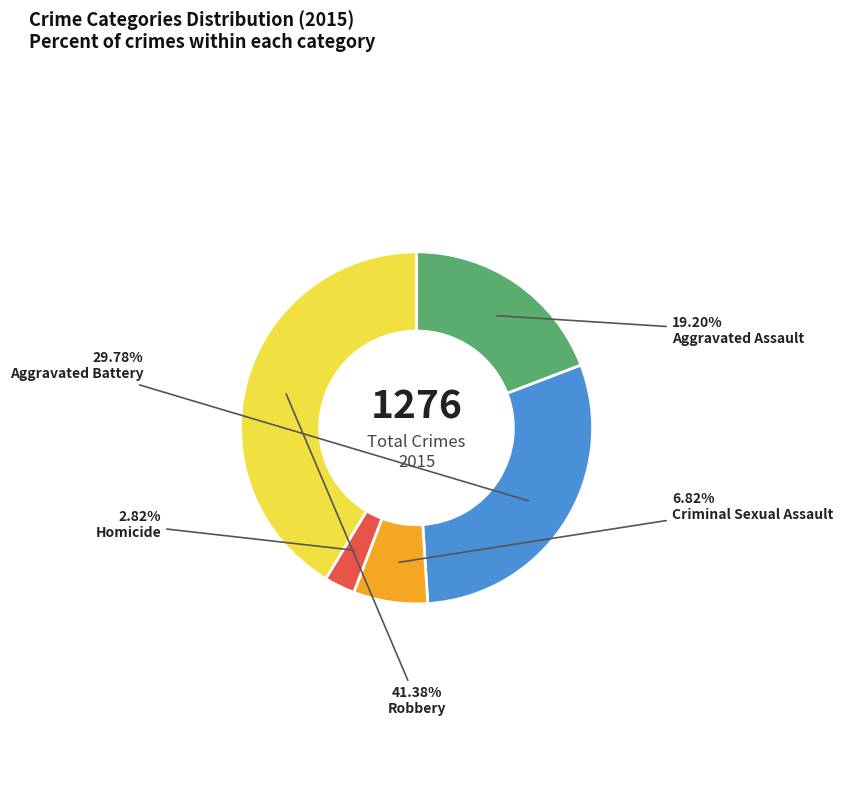

Count the number of slices in the pie.

5